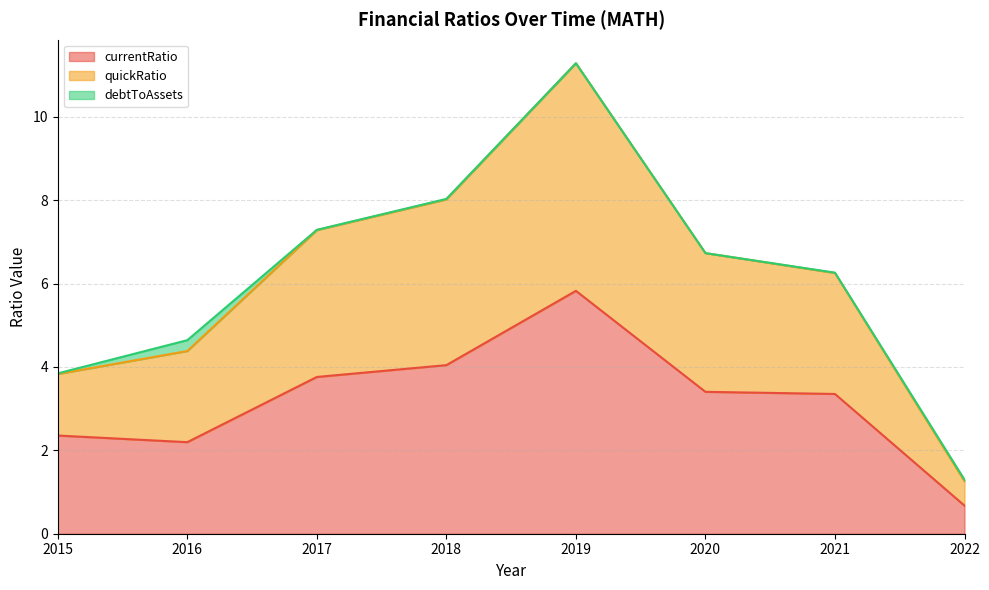

How many interior local peaks does the currentRatio series have?

1